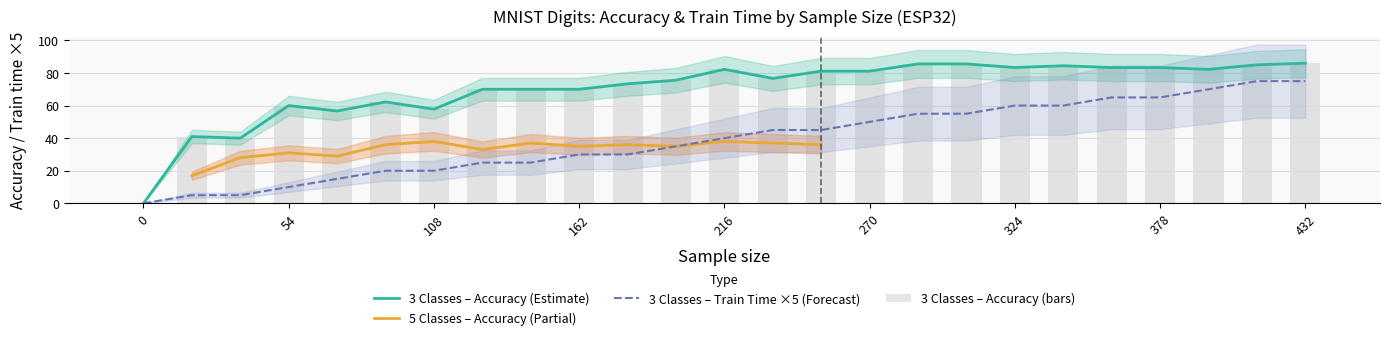

The 3 Classes - Train time series shows 30.0 at 360. True or false?

False